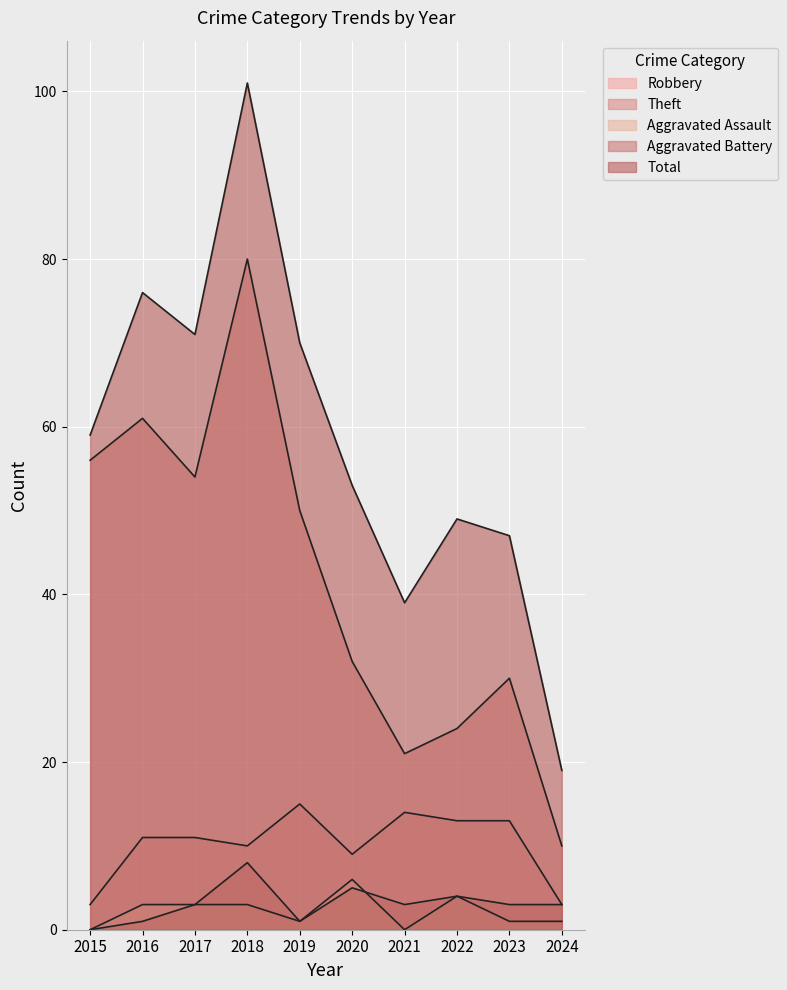

At which label does Total reach its peak?

2018